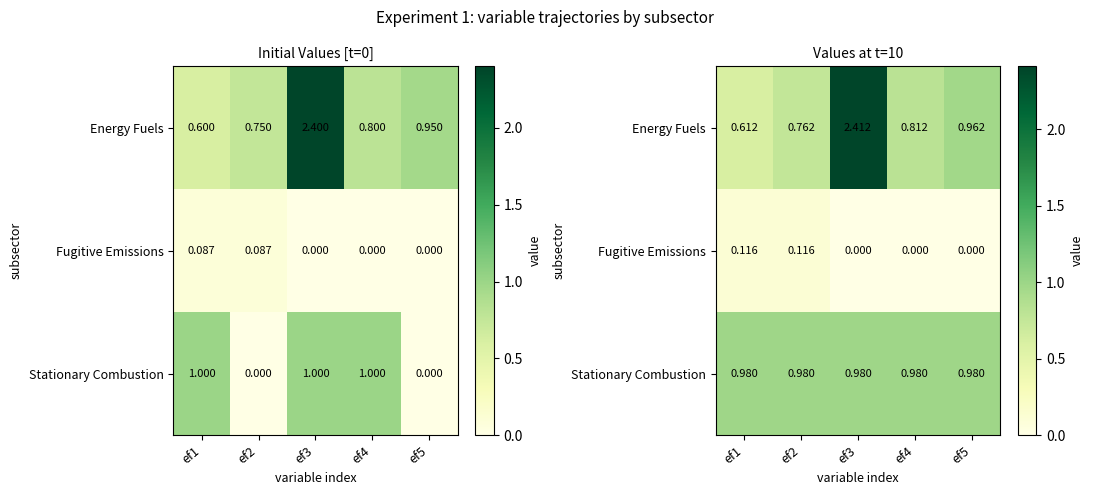

True or false: Stationary Combustion has a value of 1.0 at ef2.

True